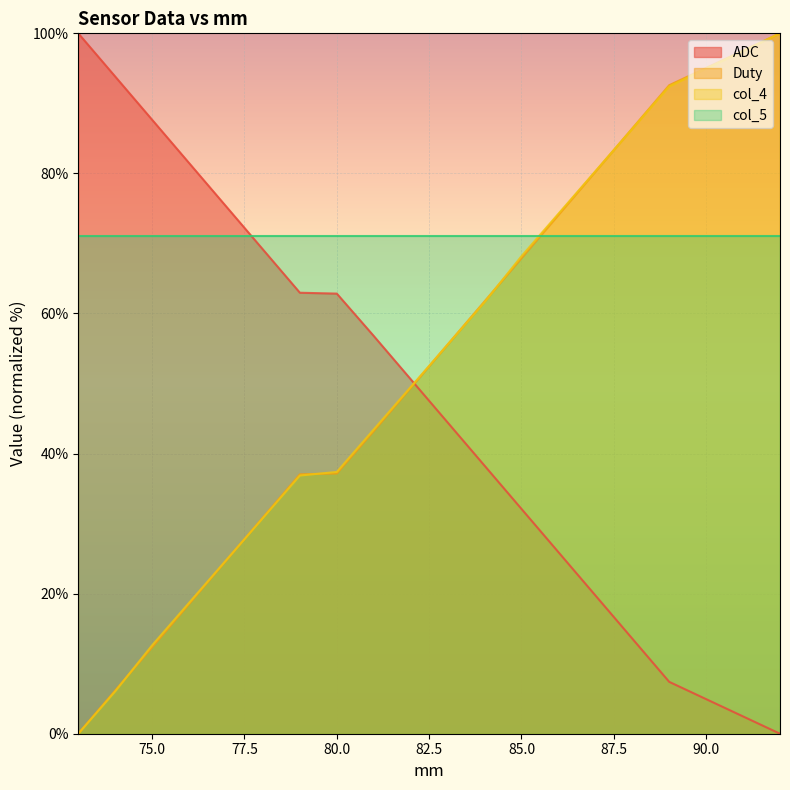

How many lines are shown in the chart?

4